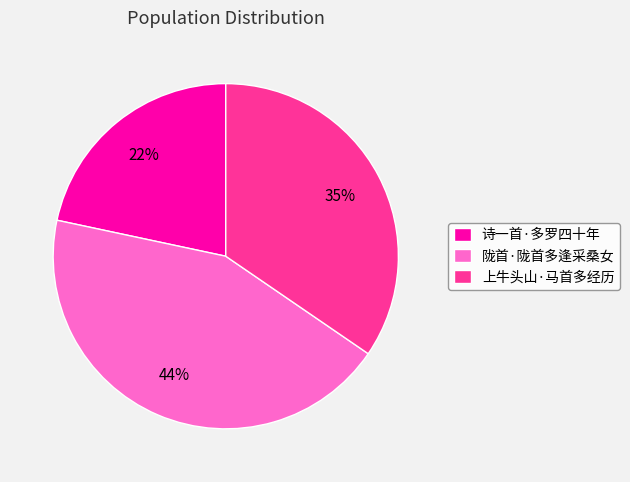

What percentage is the 诗一首·多罗四十年 slice, to the nearest percent?

22%